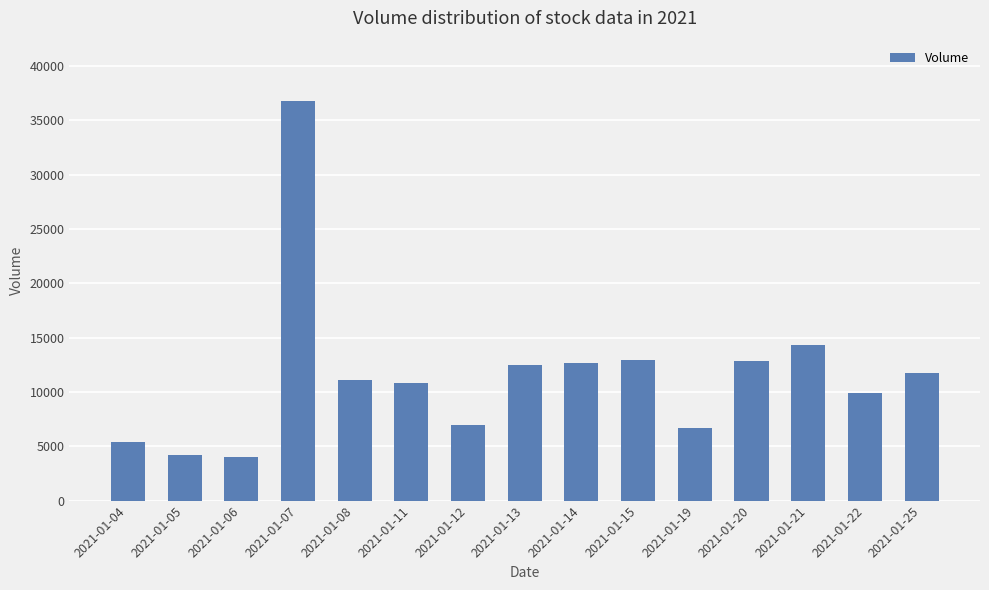

What is the difference between the second highest and minimum values?

10300